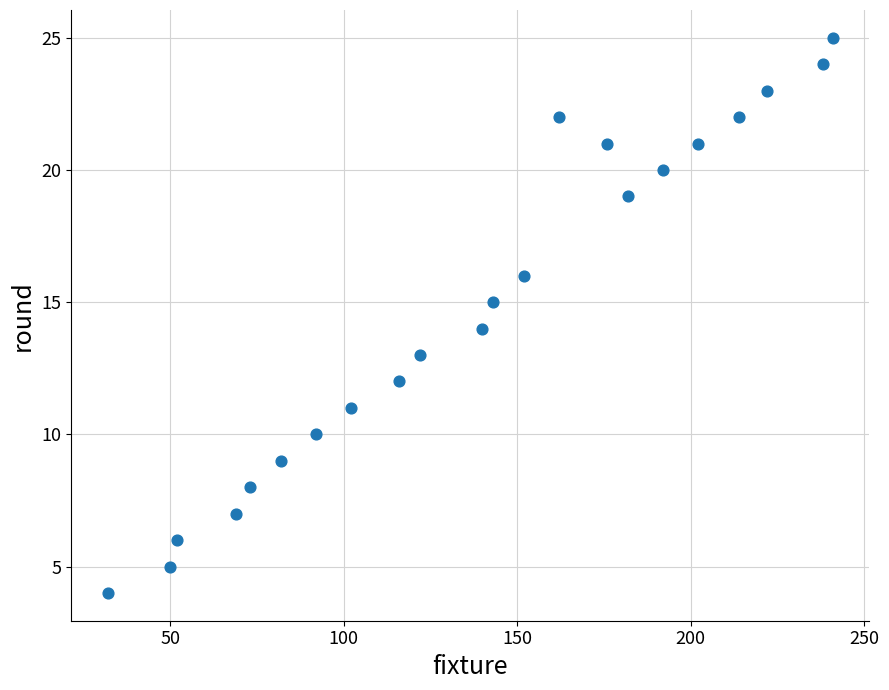

What is the range of X values (max minus min)?

209